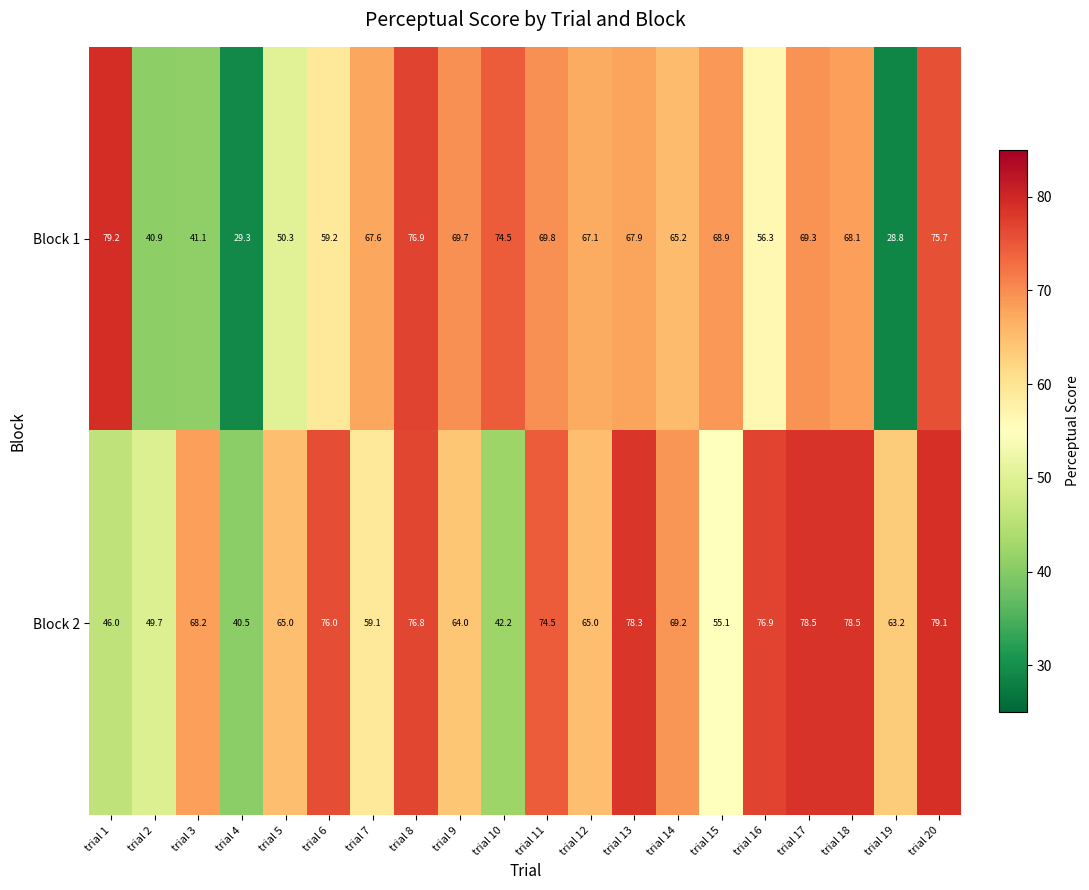

Rank the series by their average value, from lowest to highest.

Block 1, Block 2